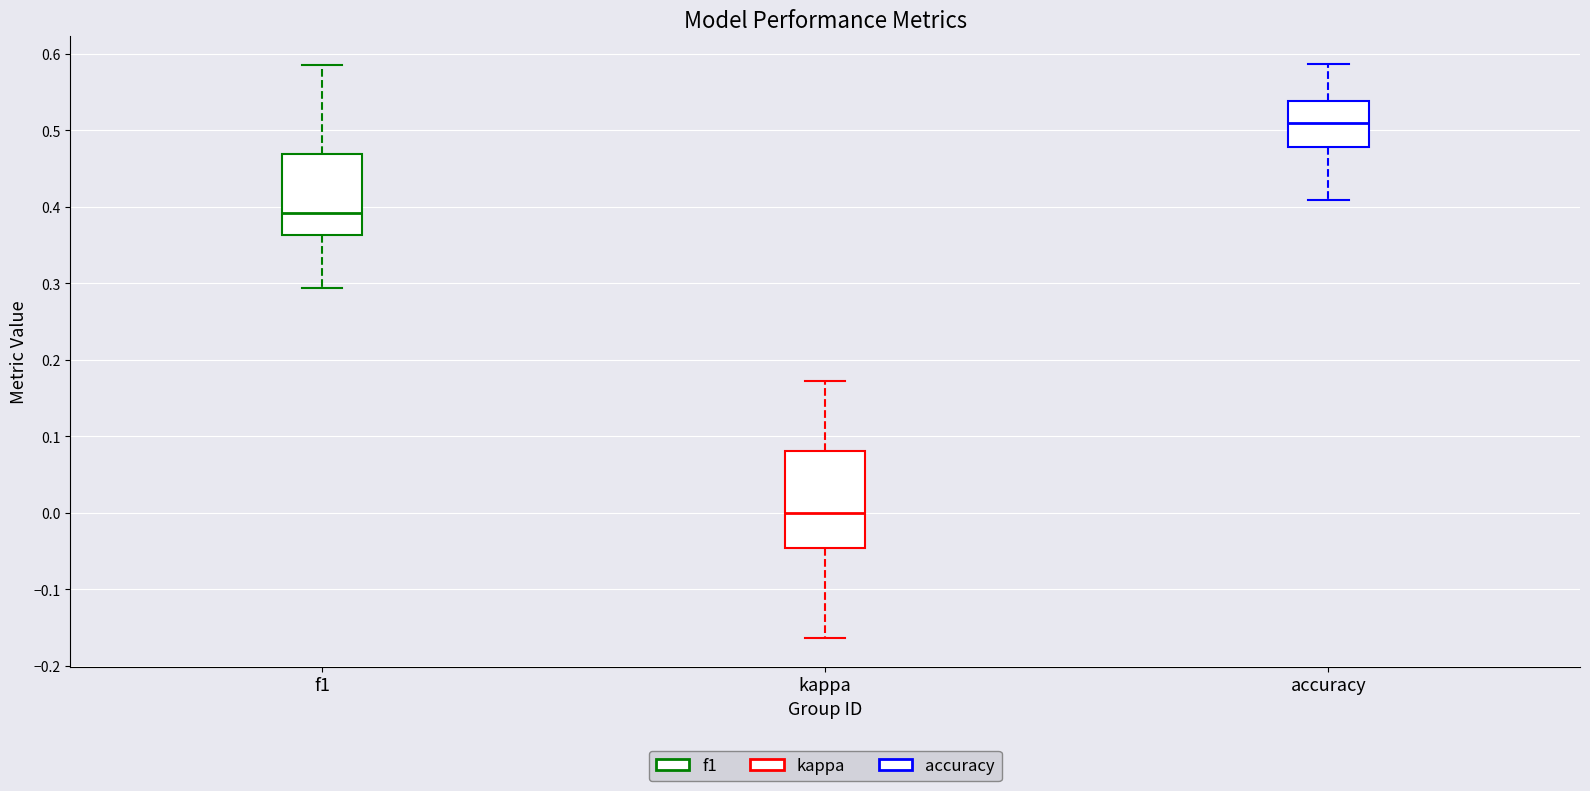

Reading left to right, transcribe this box plot: for each box, give where its median line is, the range the box spans, and where its two whiskers end, as read against the y-axis. The values are not printed on the chart, so give them approximately, as read against the axis.

f1: median 0.39, box 0.36 to 0.47, whiskers 0.29 to 0.59
kappa: median 0.00, box -0.05 to 0.08, whiskers -0.16 to 0.17
accuracy: median 0.51, box 0.48 to 0.54, whiskers 0.41 to 0.59